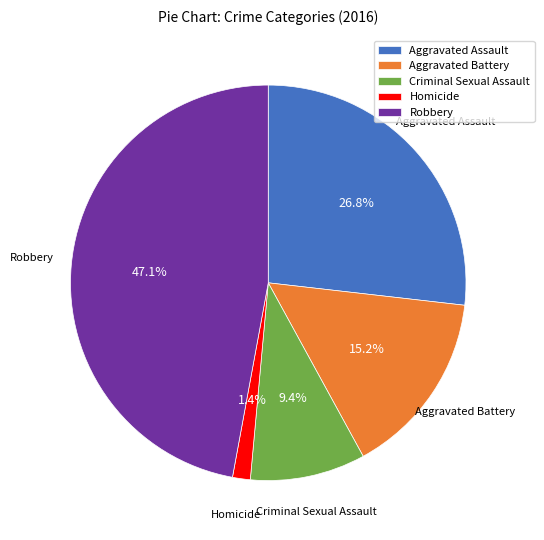

Does any single category account for the majority?

No